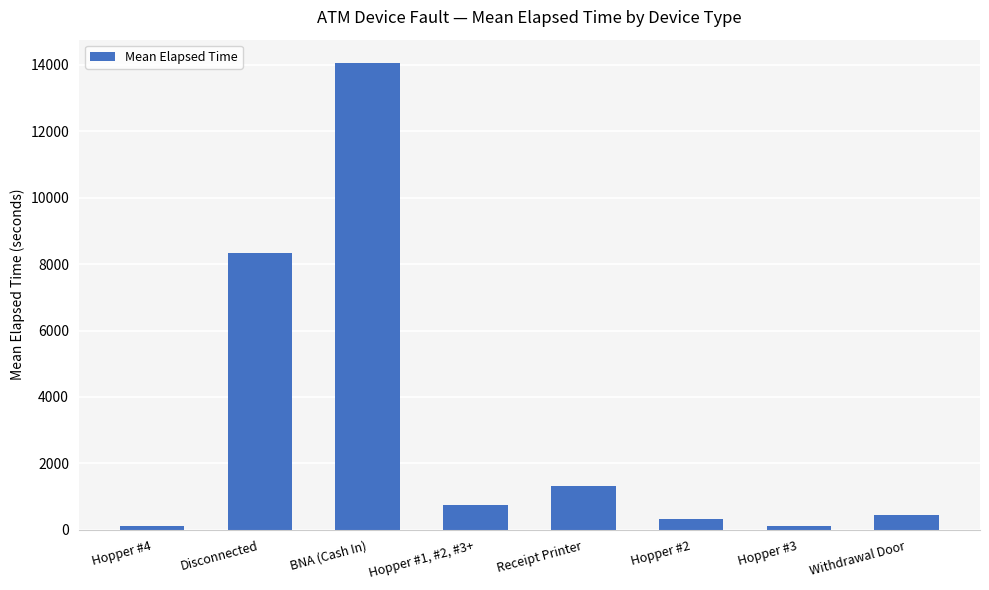

How many data points are above 742?

4